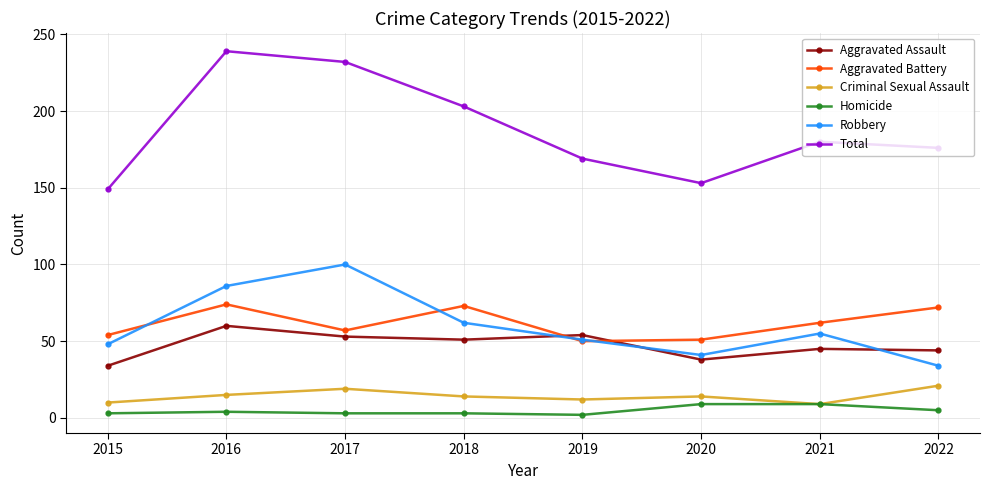

At which category does the chart reach its peak across all series?

2016